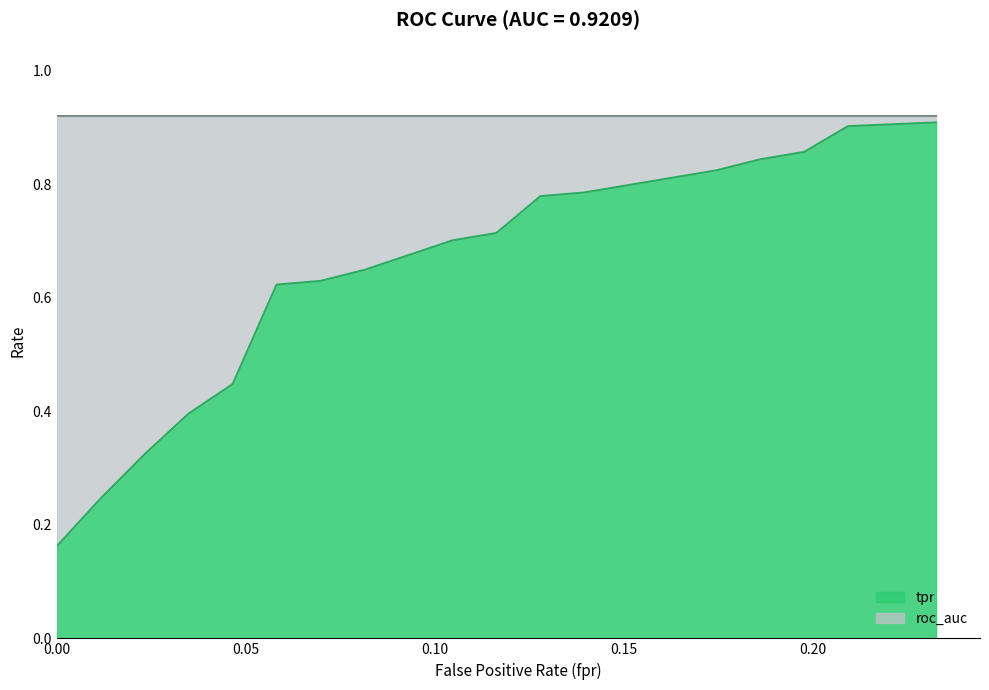

What position from the left is 0.1744186046511628?

13